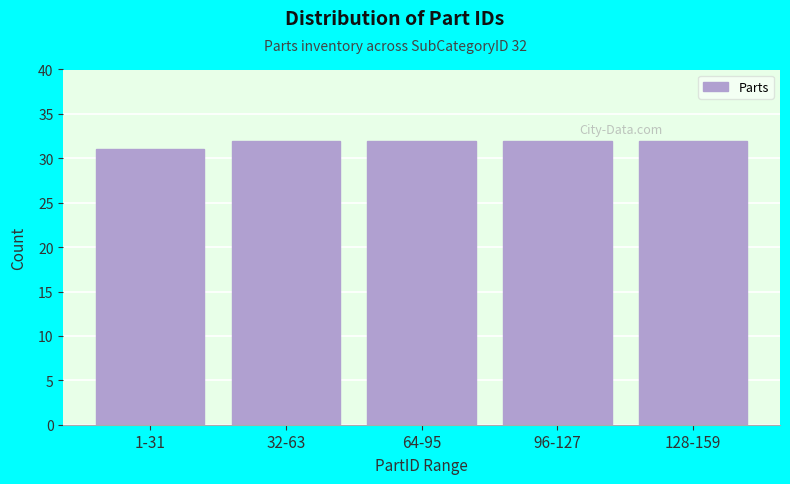

Reading left to right, what are all the values shown in this chart?

1-31=31	32-63=32	64-95=32	96-127=32	128-159=32